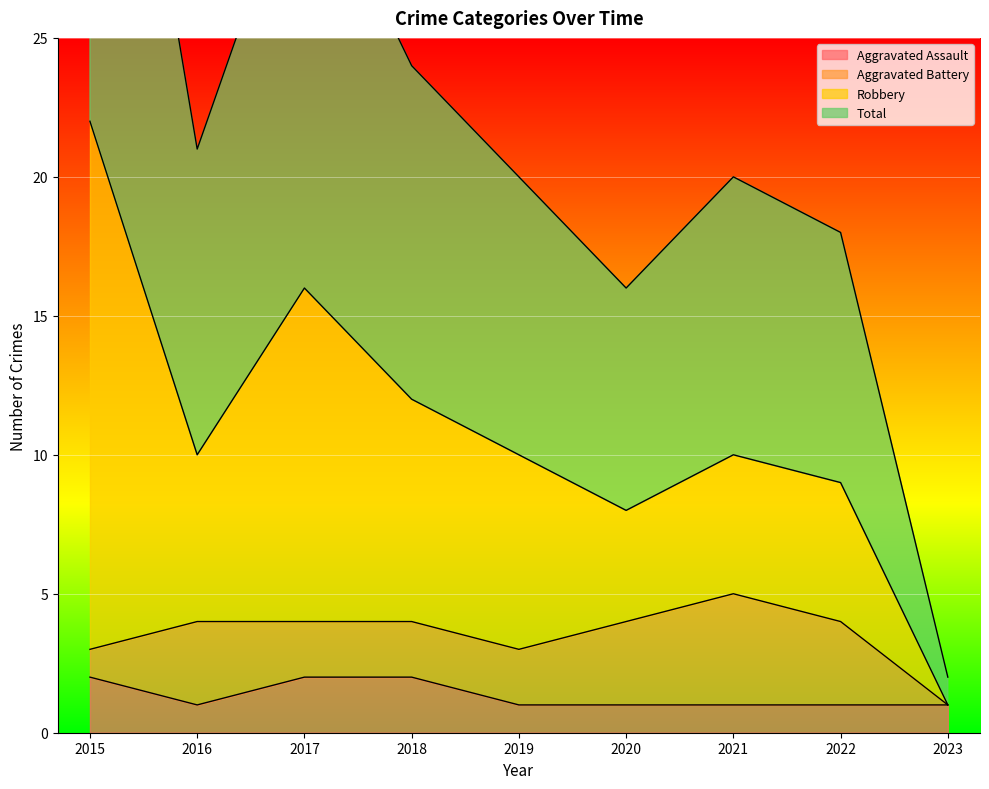

The value of Robbery at 2019 is 15. True or false?

False